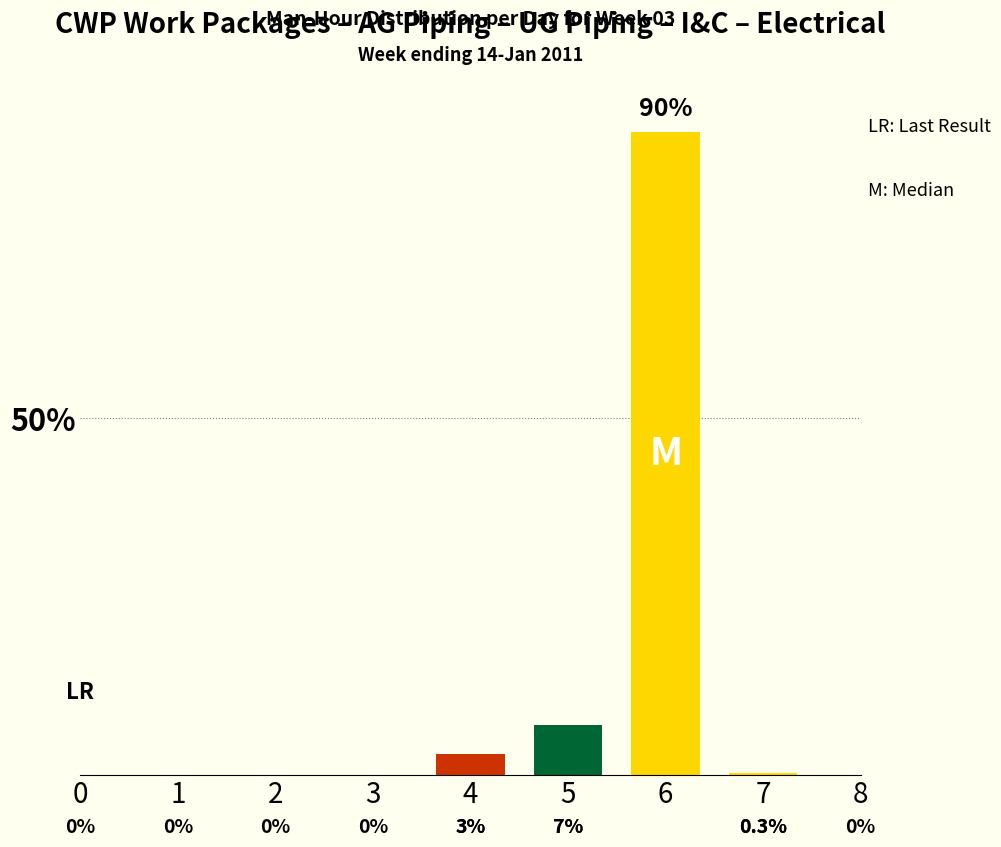

Count the number of categories in the chart.

1